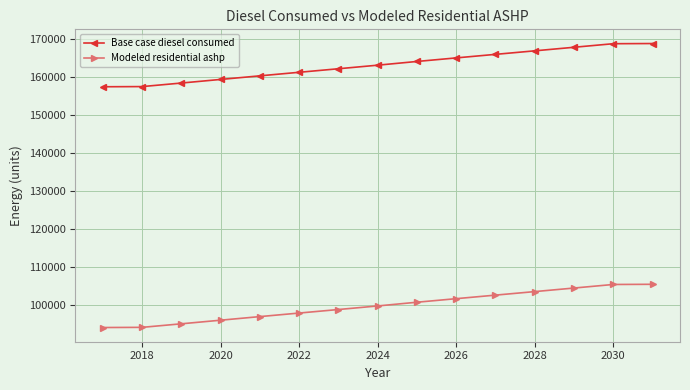

What is the lowest value of the Modeled residential ashp series?

94143.7